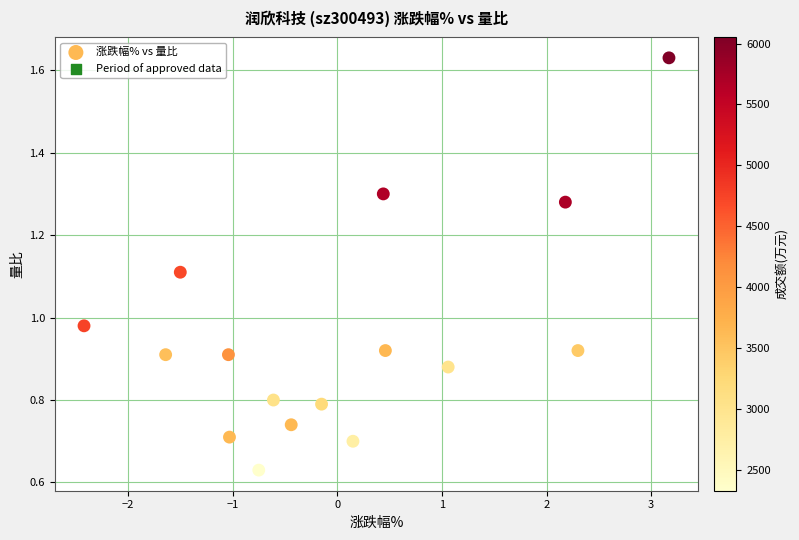

What is the range of X values (max minus min)?

5.6